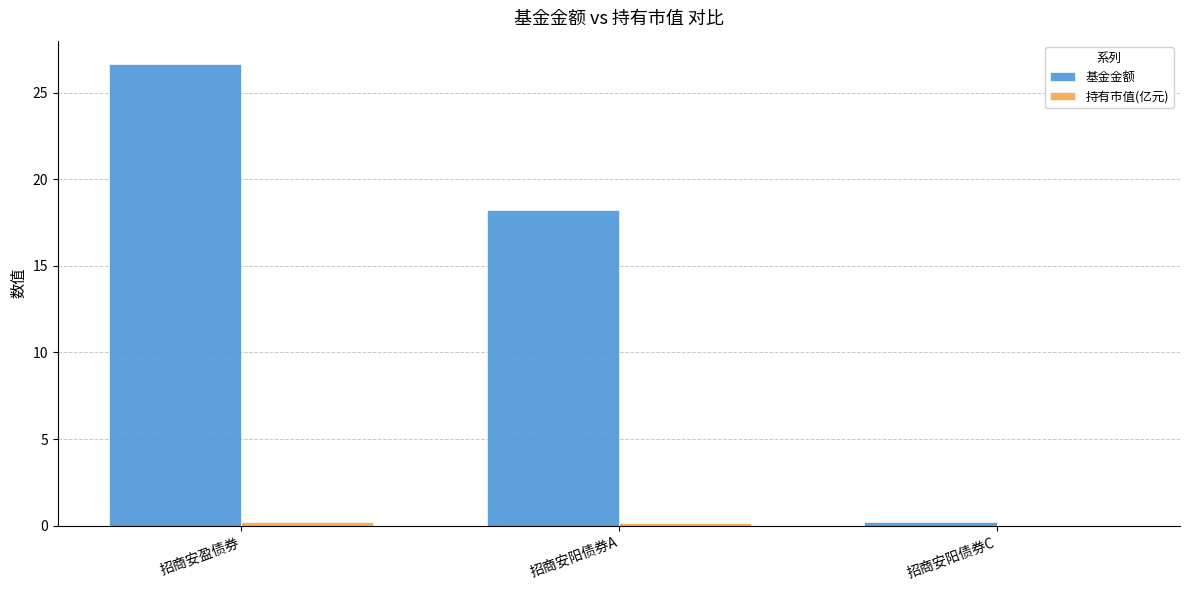

What is the greatest value displayed?

26.7